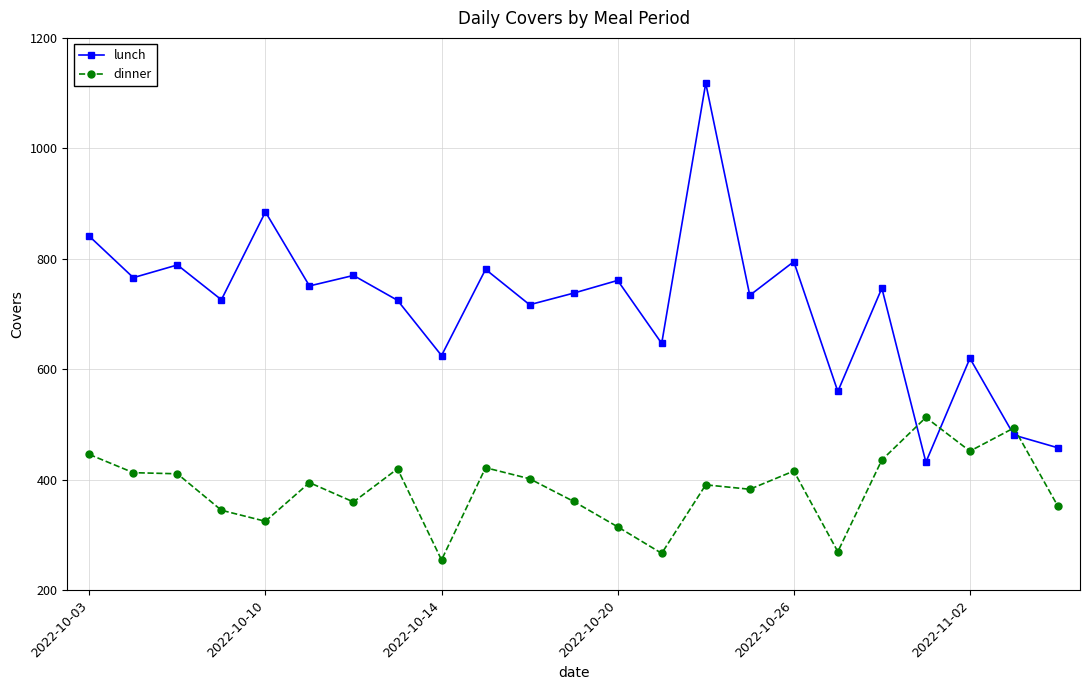

How many distinct data groups are displayed?

2